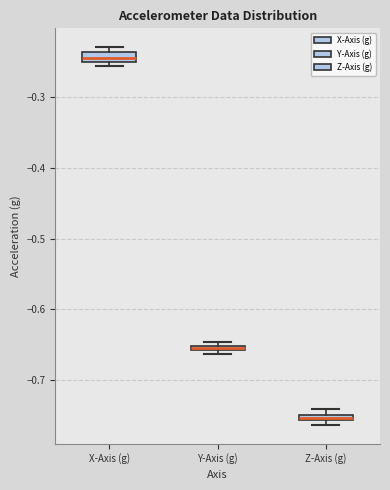

Where is the lower edge of the box for Z-Axis (g) on the y-axis? The values are not printed on the chart, so give them approximately, as read against the axis.

-0.76